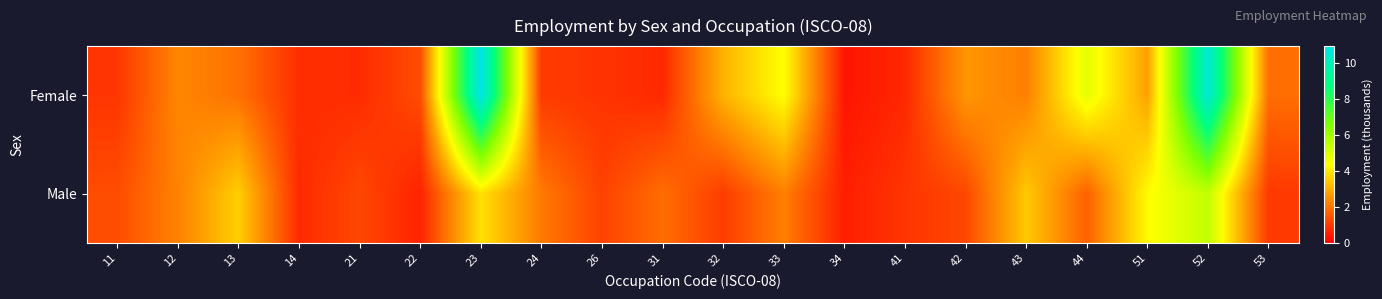

Which label corresponds to the largest value in the chart?

23